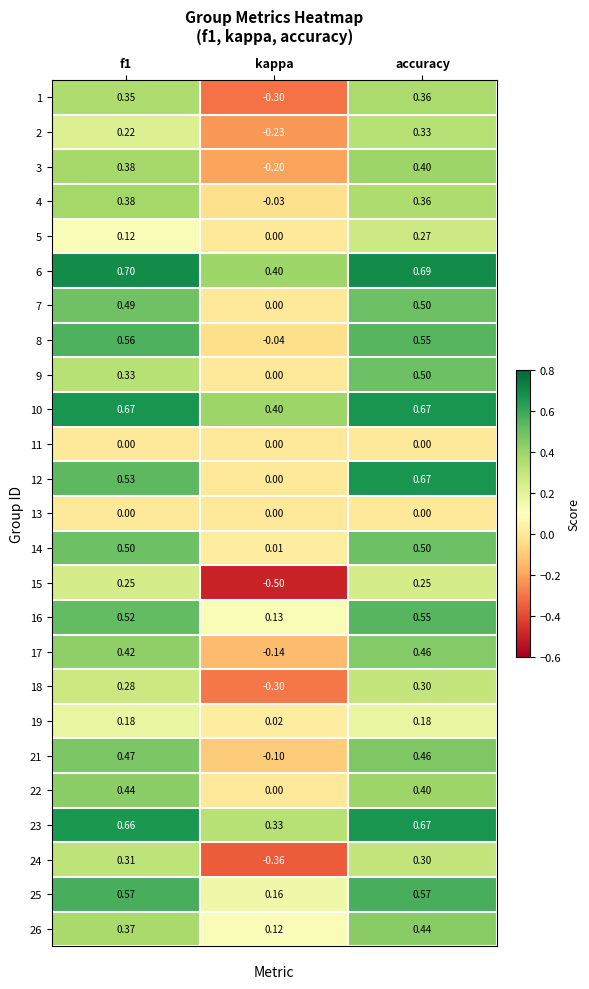

What is the difference between the highest and lowest values at kappa?

0.9